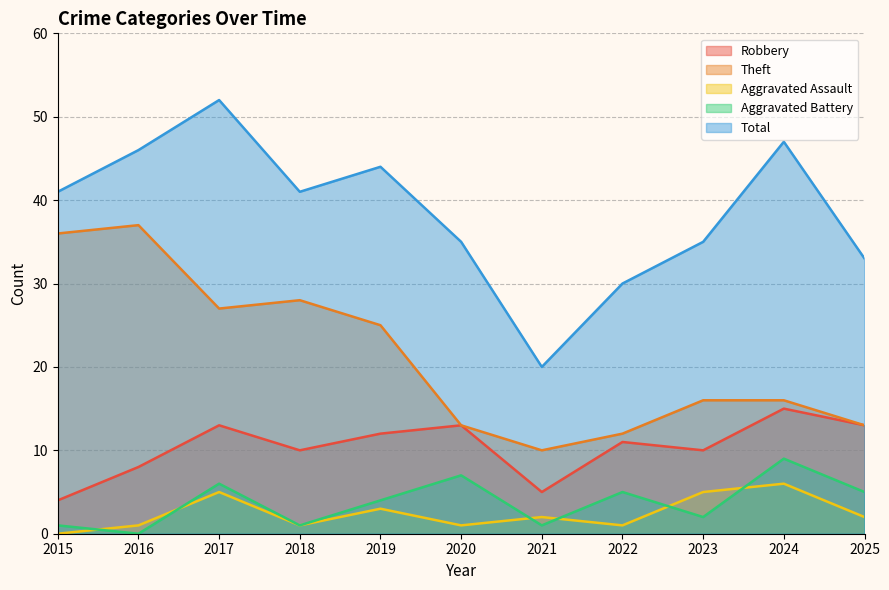

At which label does Total reach its peak?

2017